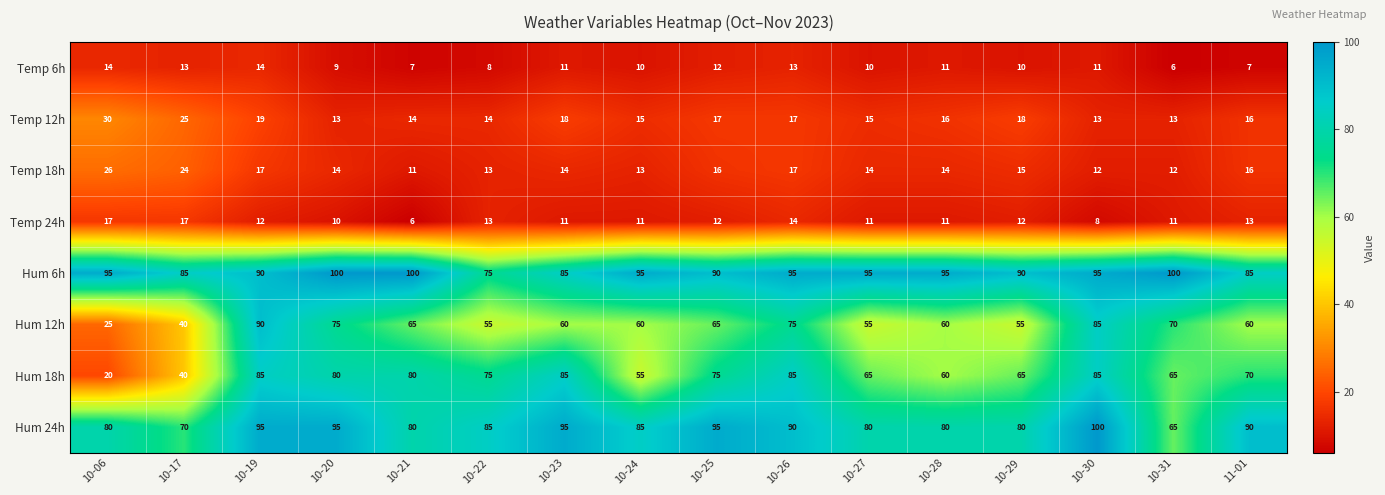

Which category has the highest value in the Temp 12h series?

10-06